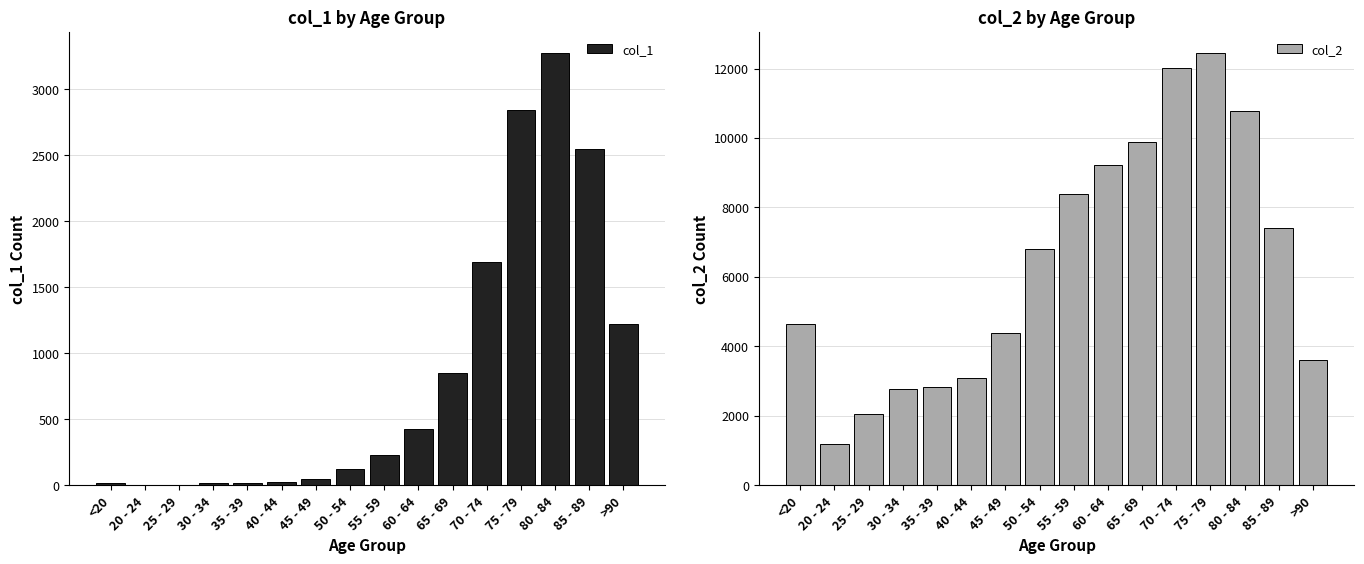

Reading right to left, extract all data points from this chart.

col_1: >90=1224	85 - 89=2548	80 - 84=3273	75 - 79=2848	70 - 74=1690	65 - 69=850	60 - 64=426	55 - 59=227	50 - 54=126	45 - 49=47	40 - 44=24	35 - 39=18	30 - 34=17	25 - 29=3	20 - 24=4	<20=18
col_2: >90=3604	85 - 89=7417	80 - 84=10764	75 - 79=12434	70 - 74=12018	65 - 69=9883	60 - 64=9236	55 - 59=8400	50 - 54=6803	45 - 49=4396	40 - 44=3078	35 - 39=2814	30 - 34=2765	25 - 29=2038	20 - 24=1191	<20=4641